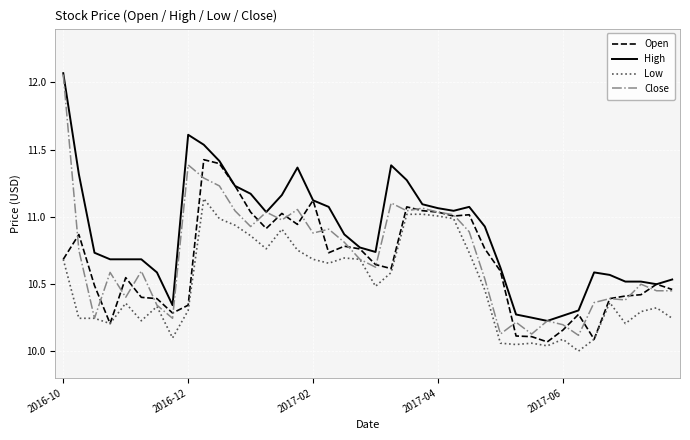

Which series has the largest total across all categories?

High